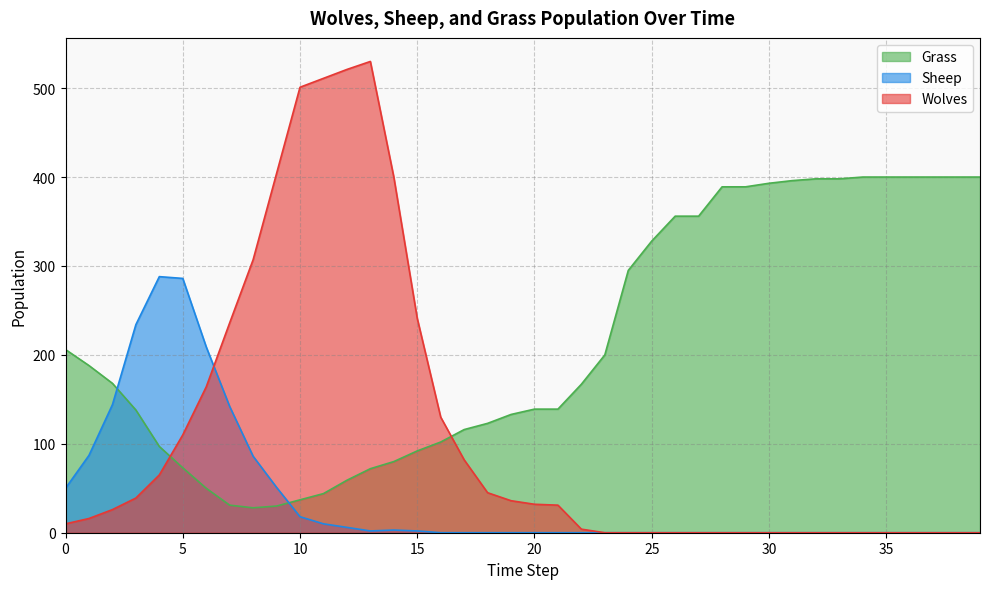

Reading left to right, extract all data points from this chart.

Grass: 206	188	168	138	97	73	50	31	28	30	37	44	59	72	80	92	102	116	123	133	139	139	167	200	295	328	356	356	389	389	393	396	398	398	400	400	400	400	400	400
Wolves: 10	16	26	39	65	110	164	236	307	404	501	511	521	530	400	241	130	82	45	36	32	31	4	0	0	0	0	0	0	0	0	0	0	0	0	0	0	0	0	0
Sheep: 50	87	144	234	288	286	209	142	86	51	18	10	6	2	3	2	0	0	0	0	0	0	0	0	0	0	0	0	0	0	0	0	0	0	0	0	0	0	0	0